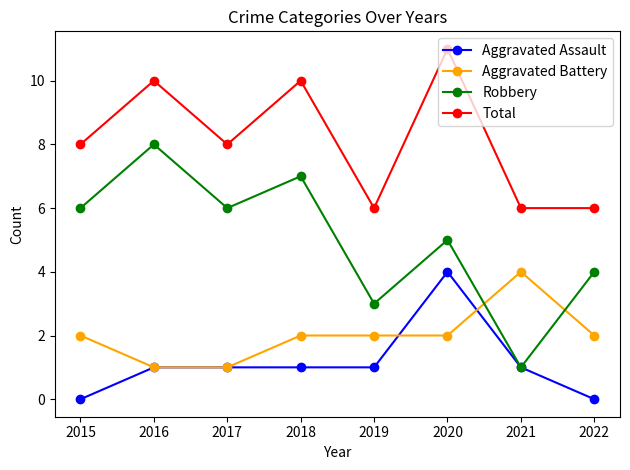

True or false: Aggravated Battery has more than 2 interior local peaks.

False